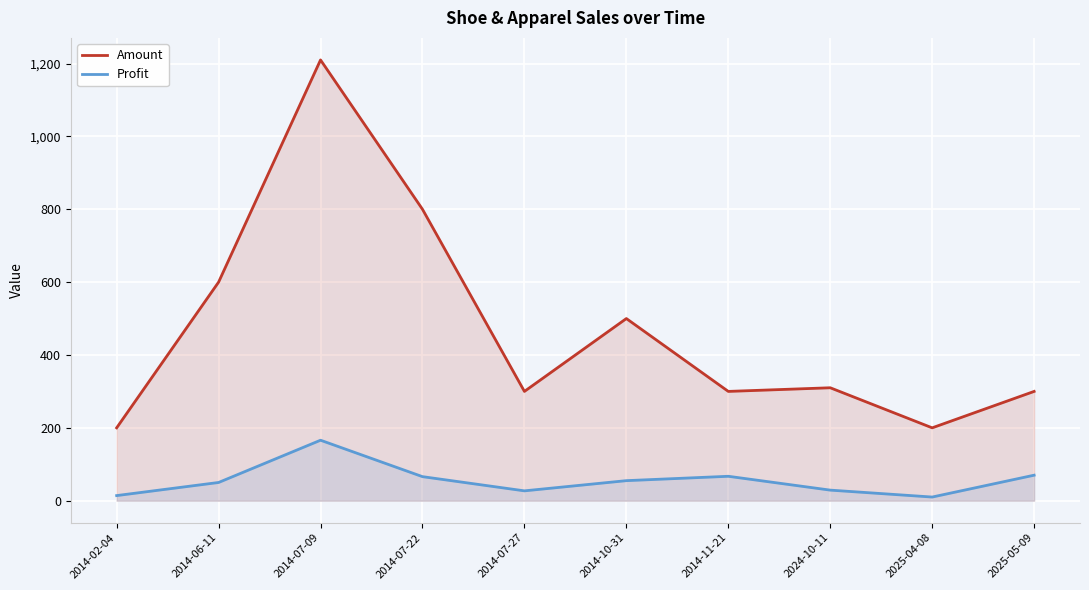

True or false: Amount and Profit intersect in this chart.

False